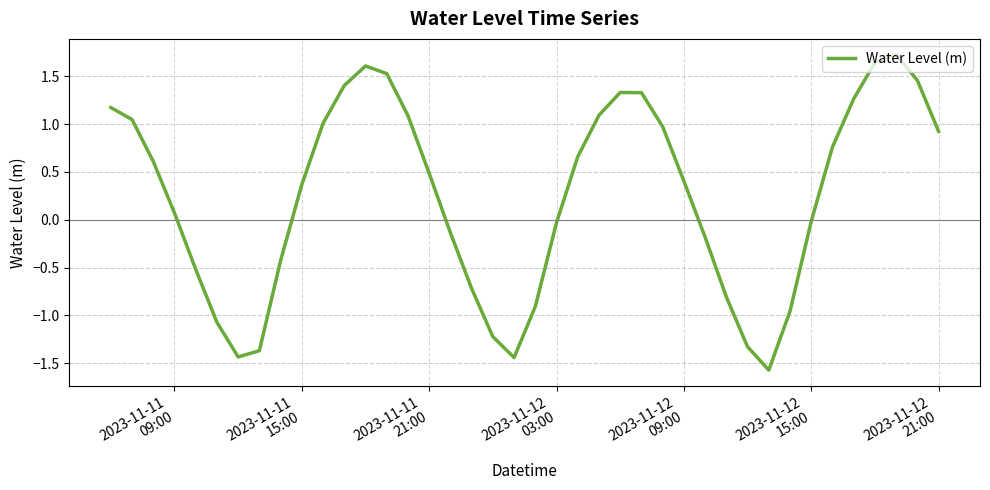

True or false: there are more than 2 points higher than both neighbors.

True